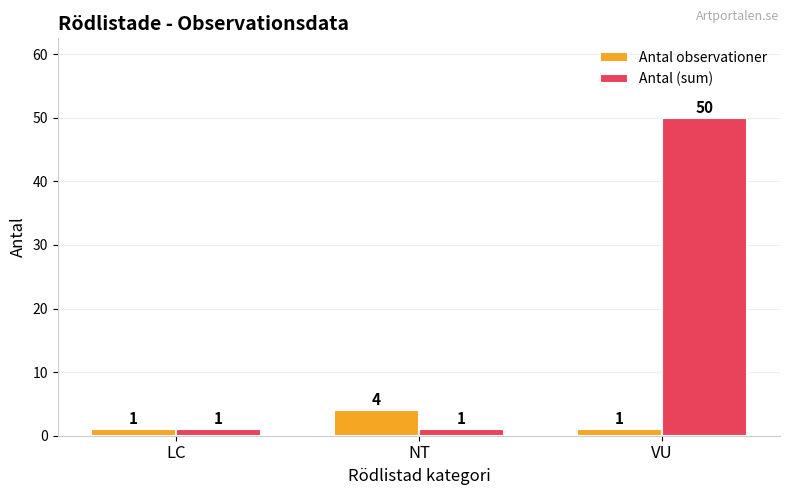

Which series has the largest total across all categories?

Antal (sum)